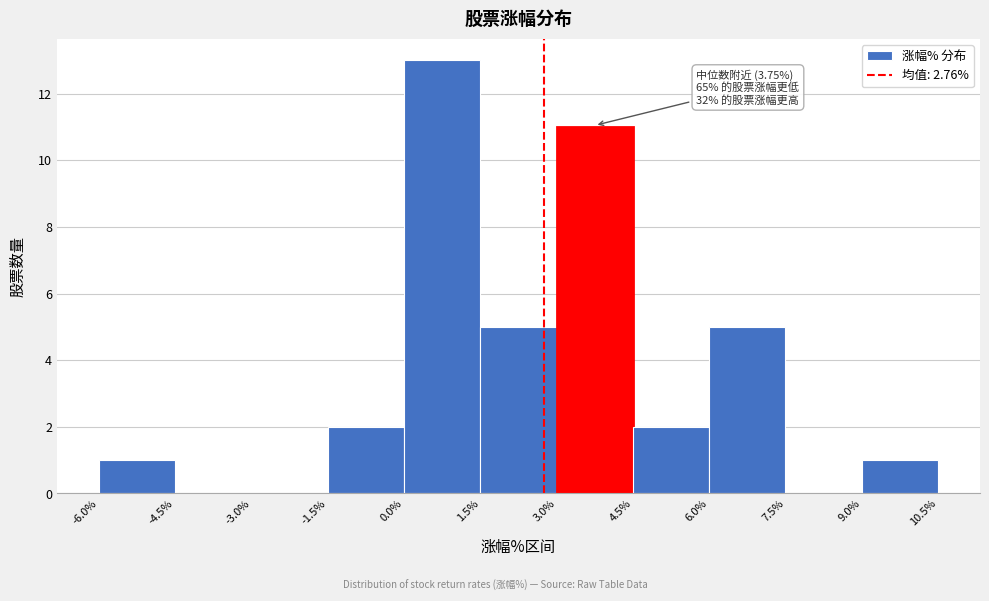

Which range on the x-axis has the tallest bar?

0.0% to 1.5%